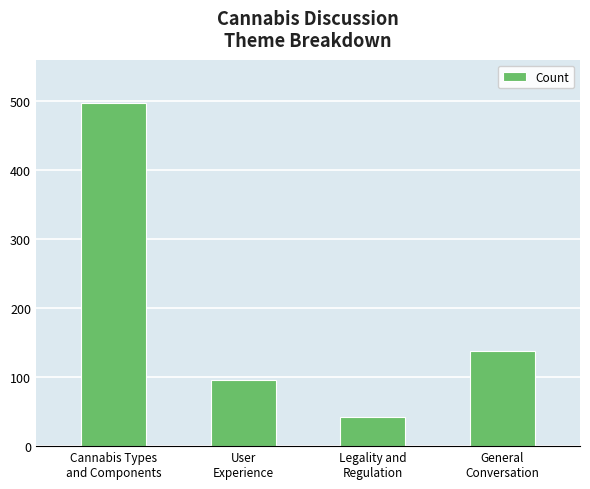

The value at Legality and
Regulation is 70. True or false?

False